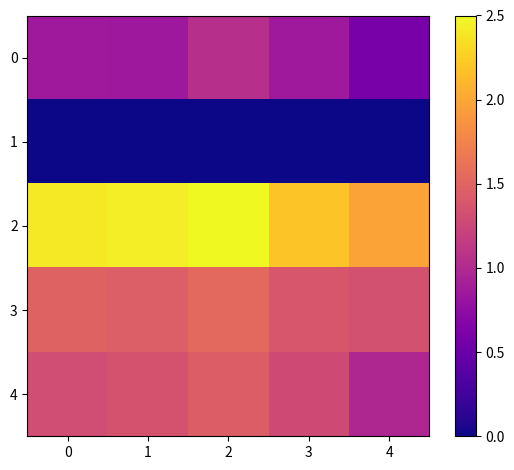

How many data points does each series have?

5